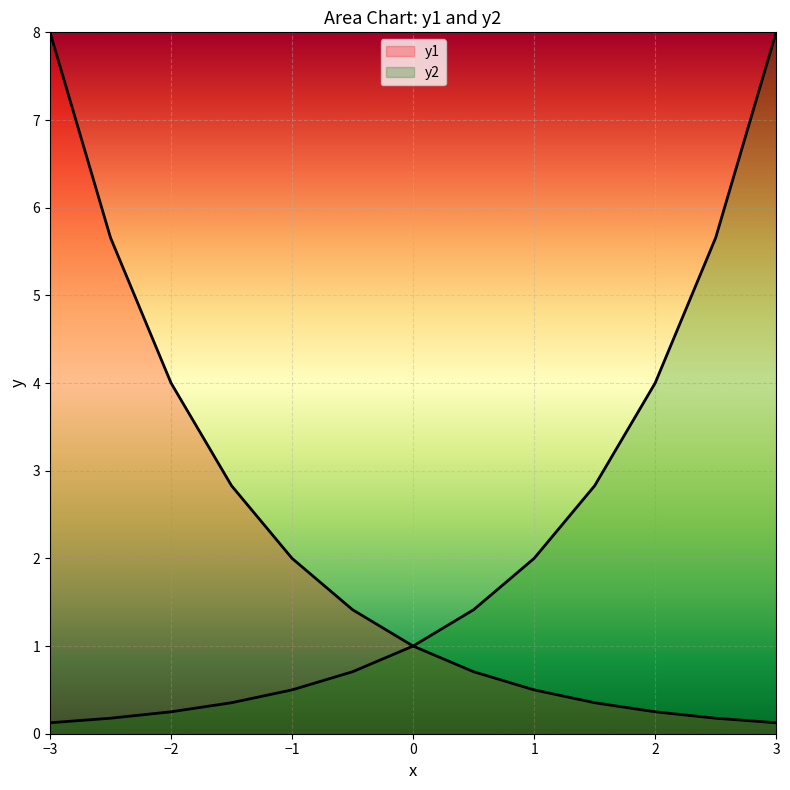

At how many categories does at least one series exceed 1?

12